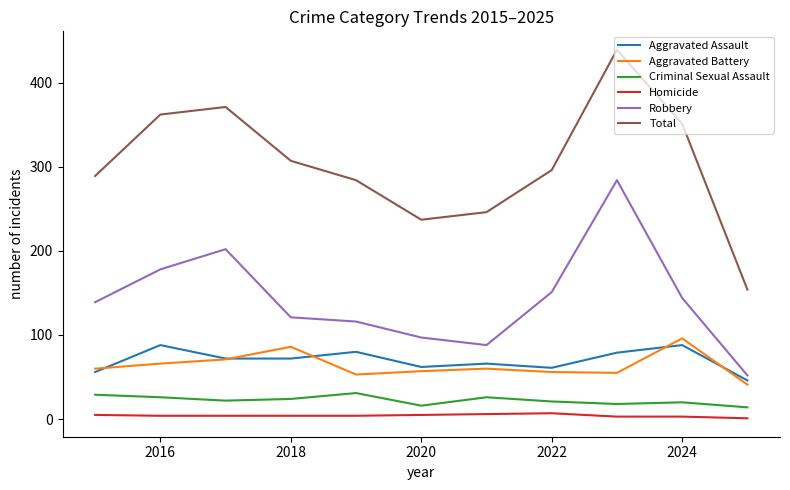

What is the lowest value of the Total series?

154